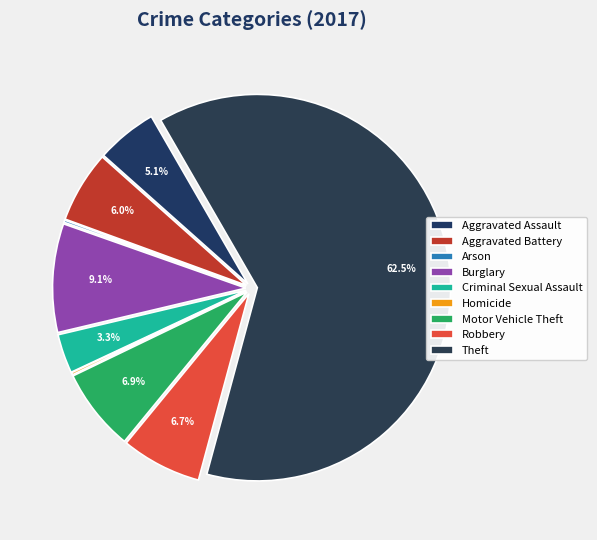

Which slice is the largest?

Theft